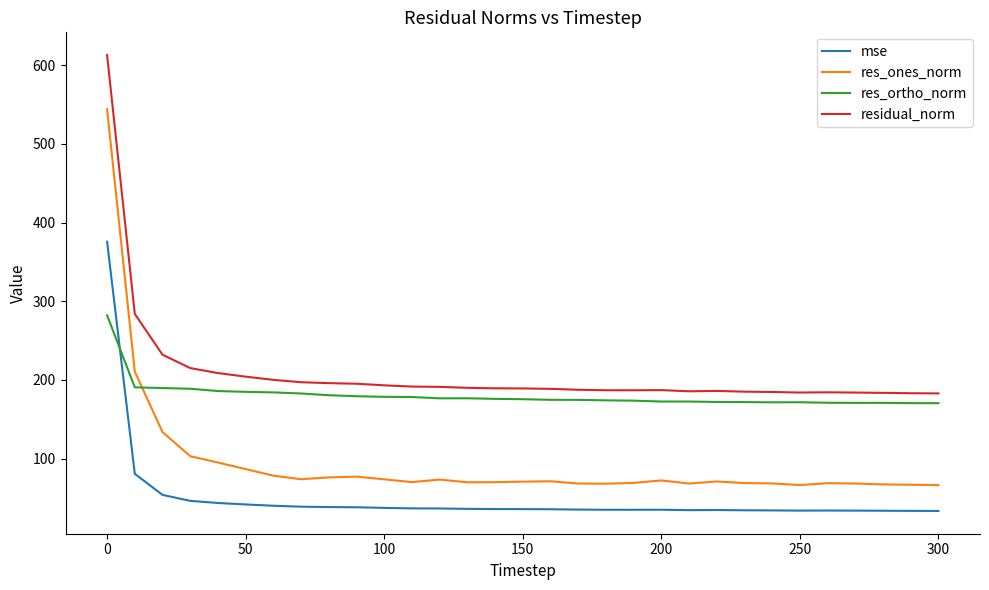

Which series has the largest total across all categories?

residual_norm